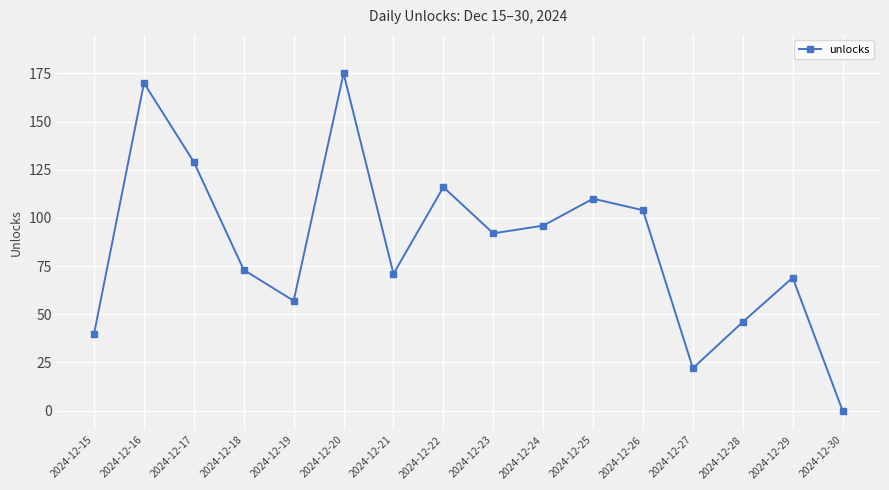

Reading left to right, what are all the values shown in this chart?

2024-12-15=40	2024-12-16=170	2024-12-17=129	2024-12-18=73	2024-12-19=57	2024-12-20=175	2024-12-21=71	2024-12-22=116	2024-12-23=92	2024-12-24=96	2024-12-25=110	2024-12-26=104	2024-12-27=22	2024-12-28=46	2024-12-29=69	2024-12-30=0